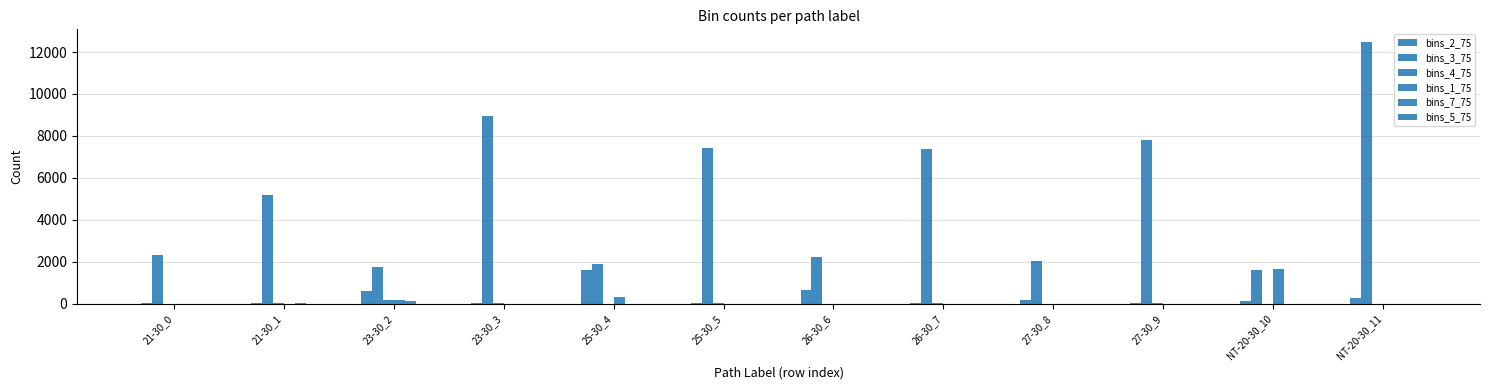

Reading left to right, extract all data points from this chart.

bins_2_75: 21-30_0=46	21-30_1=22	23-30_2=604	23-30_3=11	25-30_4=1626	25-30_5=37	26-30_6=630	26-30_7=12	27-30_8=178	27-30_9=48	NT-20-30_10=140	NT-20-30_11=263
bins_3_75: 21-30_0=2297	21-30_1=5177	23-30_2=1771	23-30_3=8958	25-30_4=1914	25-30_5=7424	26-30_6=2211	26-30_7=7371	27-30_8=2027	27-30_9=7814	NT-20-30_10=1606	NT-20-30_11=12461
bins_4_75: 21-30_0=6	21-30_1=16	23-30_2=187	23-30_3=13	25-30_4=2	25-30_5=34	26-30_6=4	26-30_7=15	27-30_8=3	27-30_9=18	NT-20-30_10=3	NT-20-30_11=5
bins_1_75: 21-30_0=1	21-30_1=1	23-30_2=162	23-30_3=0	25-30_4=299	25-30_5=3	26-30_6=2	26-30_7=0	27-30_8=1	27-30_9=0	NT-20-30_10=1644	NT-20-30_11=0
bins_7_75: 21-30_0=2	21-30_1=14	23-30_2=136	23-30_3=4	25-30_4=0	25-30_5=2	26-30_6=0	26-30_7=6	27-30_8=0	27-30_9=3	NT-20-30_10=0	NT-20-30_11=0
bins_5_75: 21-30_0=1	21-30_1=1	23-30_2=0	23-30_3=0	25-30_4=0	25-30_5=1	26-30_6=0	26-30_7=0	27-30_8=0	27-30_9=2	NT-20-30_10=0	NT-20-30_11=0